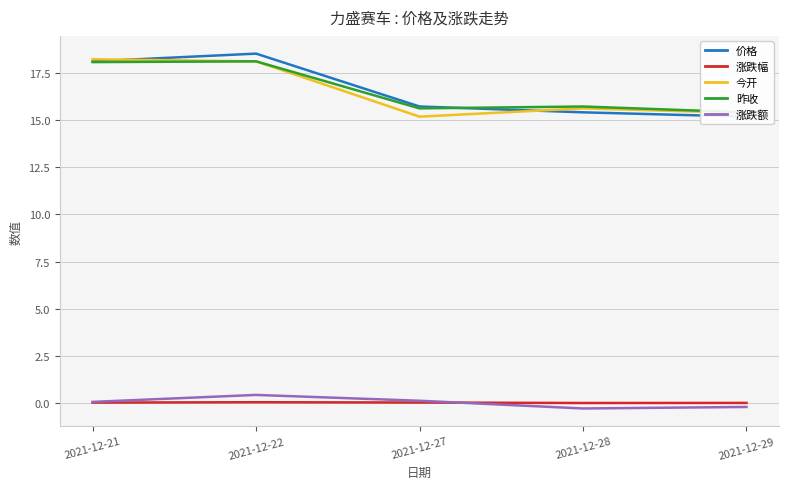

Which series has the widest spread of values?

价格